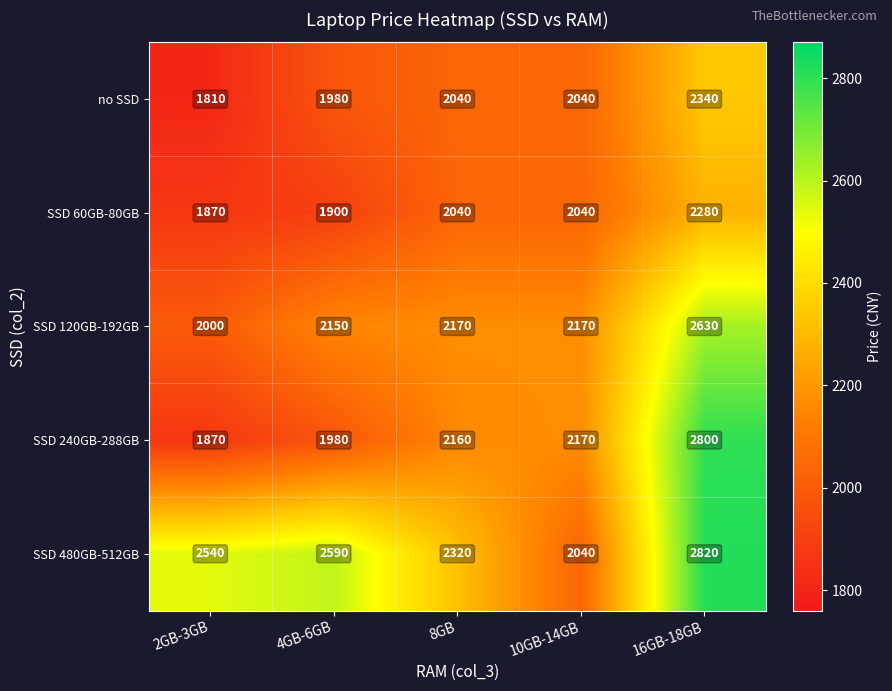

Reading left to right, list all the values displayed in this chart.

no SSD: 1810	1980	2040	2040	2340
SSD 60GB-80GB: 1870	1900	2040	2040	2280
SSD 120GB-192GB: 2000	2150	2170	2170	2630
SSD 240GB-288GB: 1870	1980	2160	2170	2800
SSD 480GB-512GB: 2540	2590	2320	2040	2820